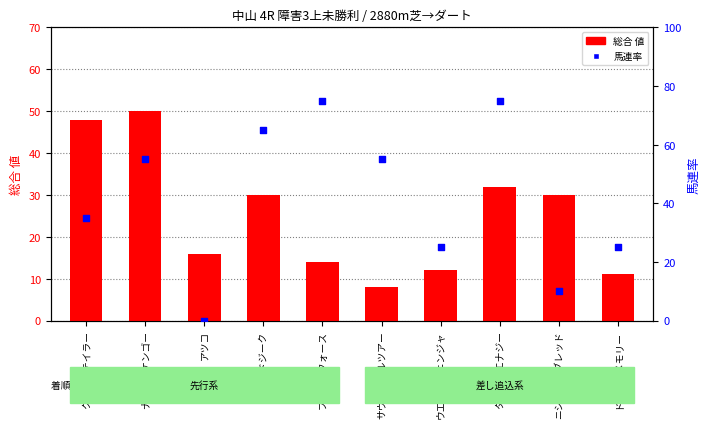

What are all the series names shown in the legend?

総合 値, 馬連率